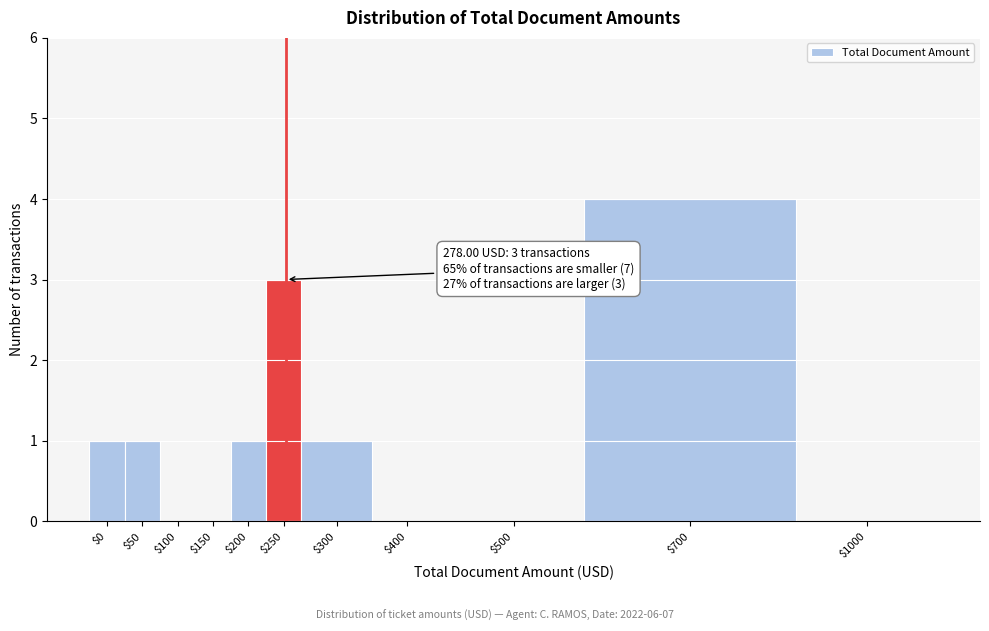

Is it true that the value at $400 is 0?

True